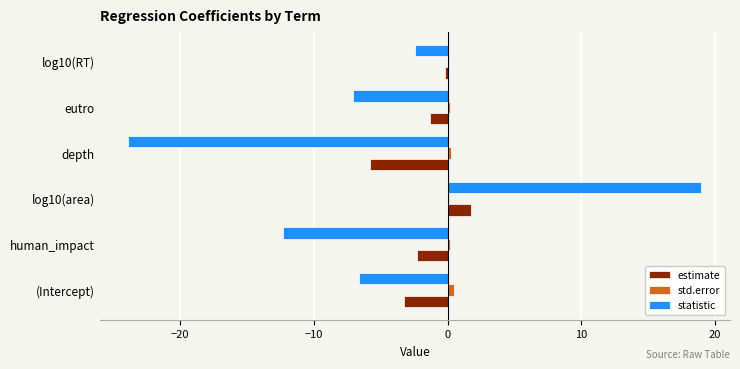

What is the highest value of the statistic series?

19.0